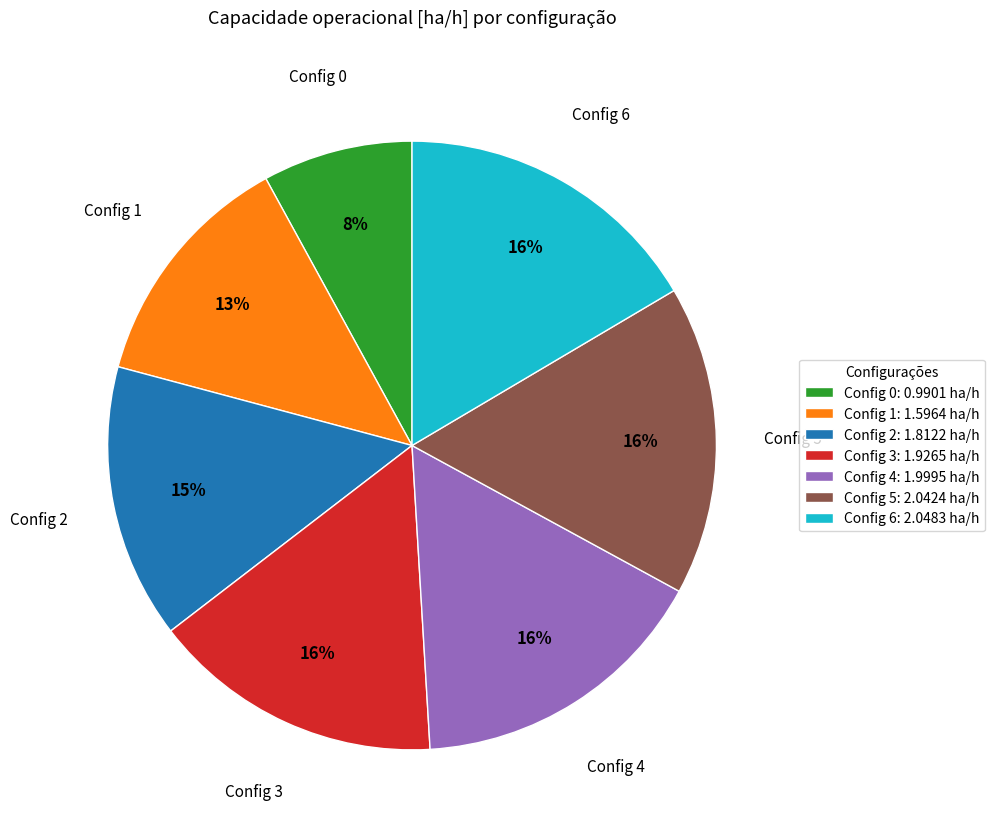

Is there any slice that represents more than half of the pie?

No